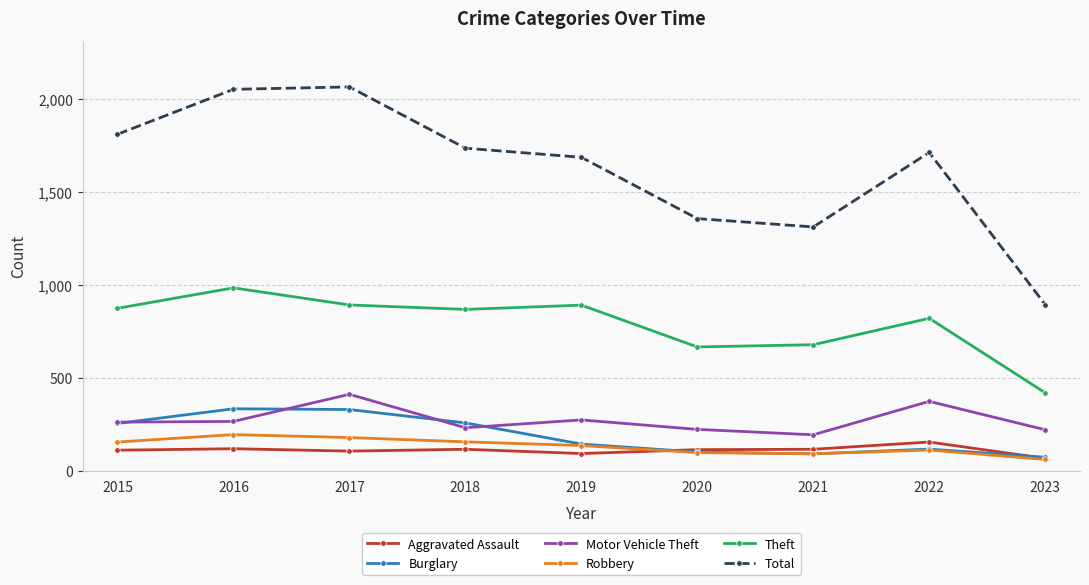

True or false: Burglary and Total intersect in this chart.

False